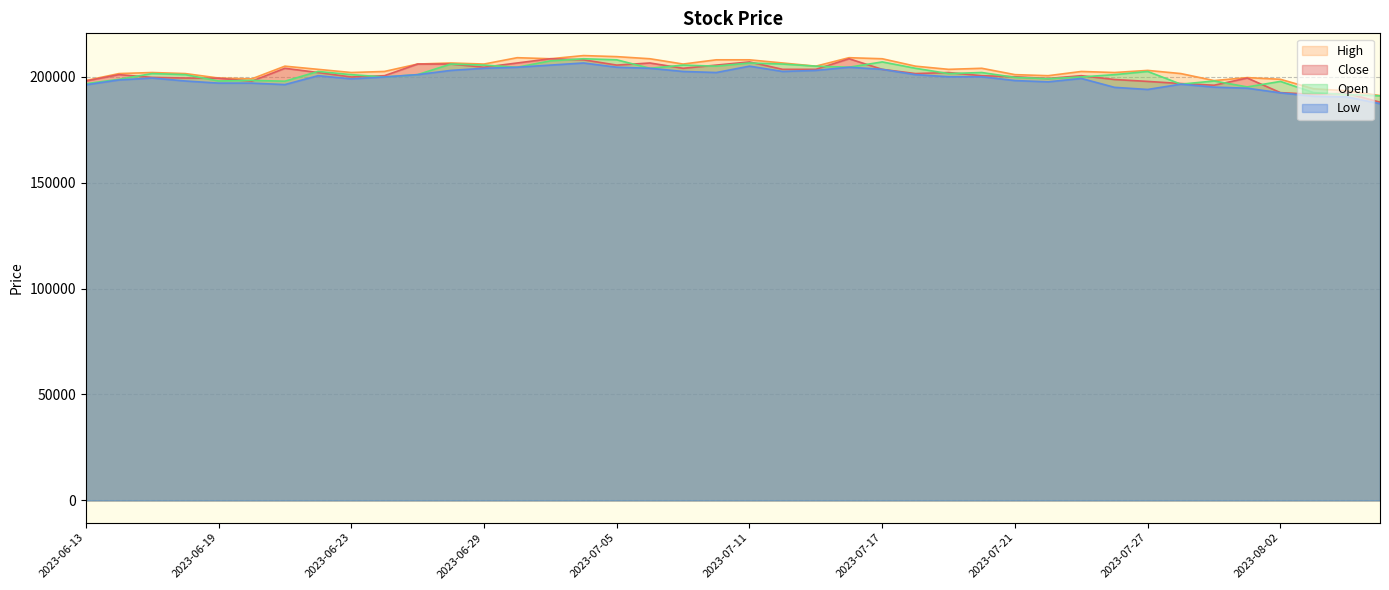

At which category does the chart reach its minimum across all series?

2023-08-07